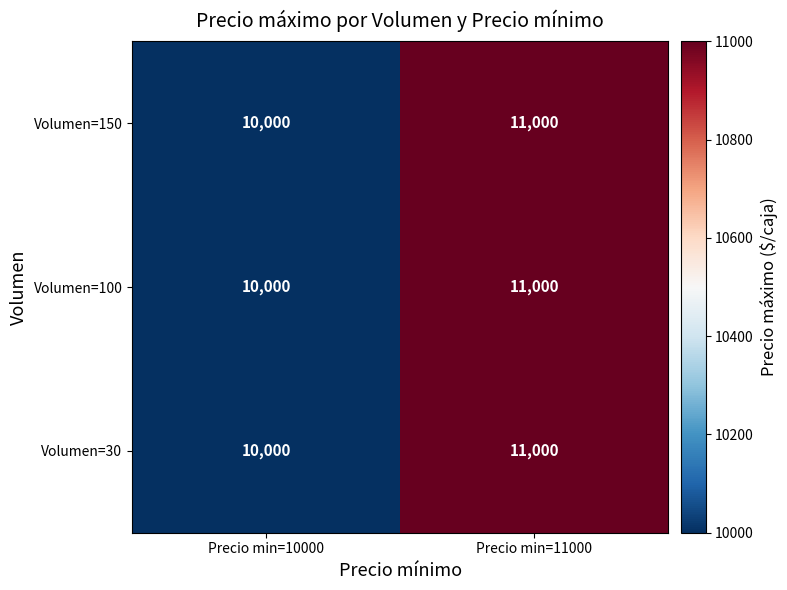

What is the average value of the Volumen=30 series?

10500